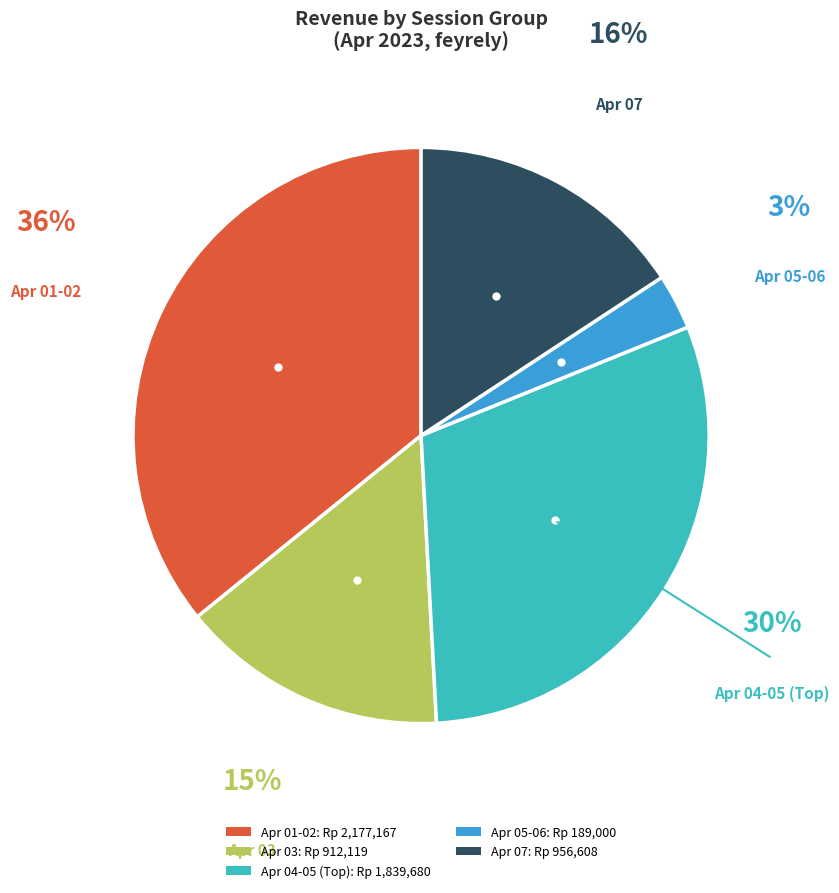

True or false: Apr 01-02: Rp 2,177,167 accounts for 45% of the total.

False